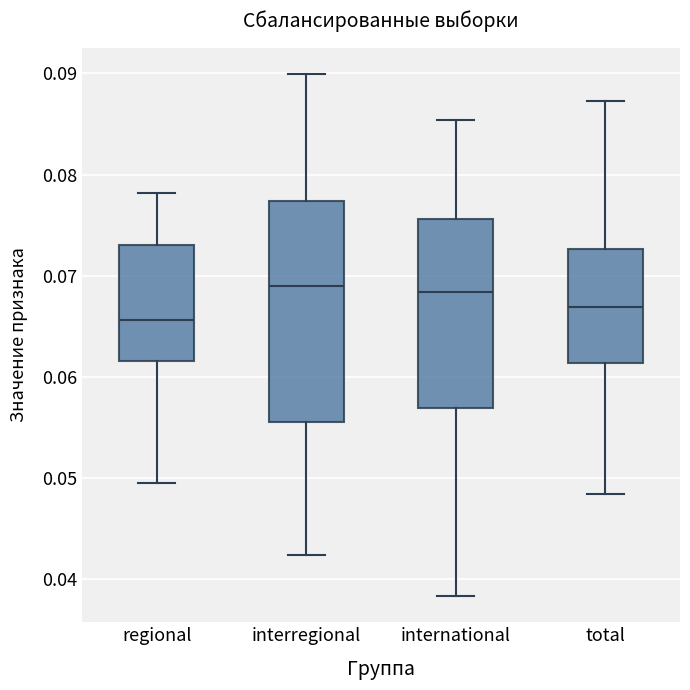

Reading left to right, transcribe this box plot: for each box, give where its median line is, the range the box spans, and where its two whiskers end, as read against the y-axis. The values are not printed on the chart, so give them approximately, as read against the axis.

regional: median 0.066, box 0.062 to 0.073, whiskers 0.049 to 0.078
interregional: median 0.069, box 0.056 to 0.077, whiskers 0.042 to 0.090
international: median 0.068, box 0.057 to 0.076, whiskers 0.038 to 0.085
total: median 0.067, box 0.061 to 0.073, whiskers 0.048 to 0.087